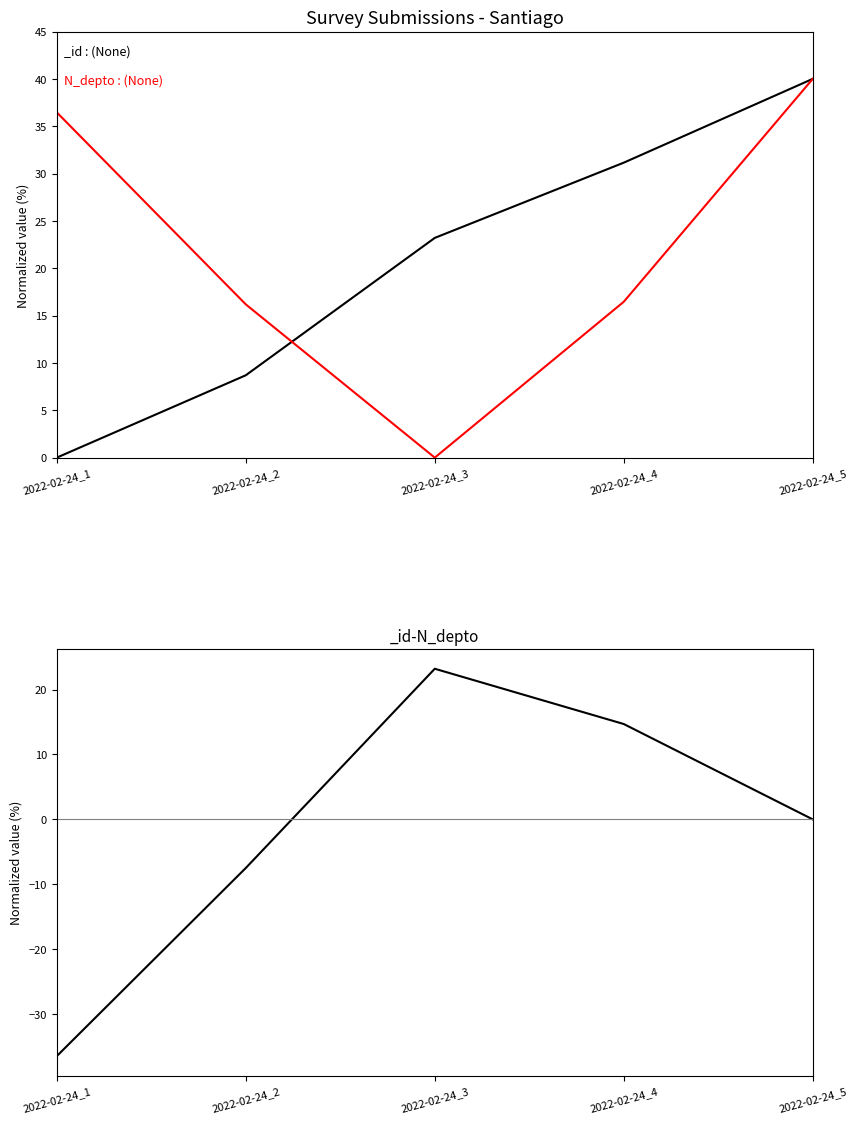

What is the greatest value displayed?

40.0